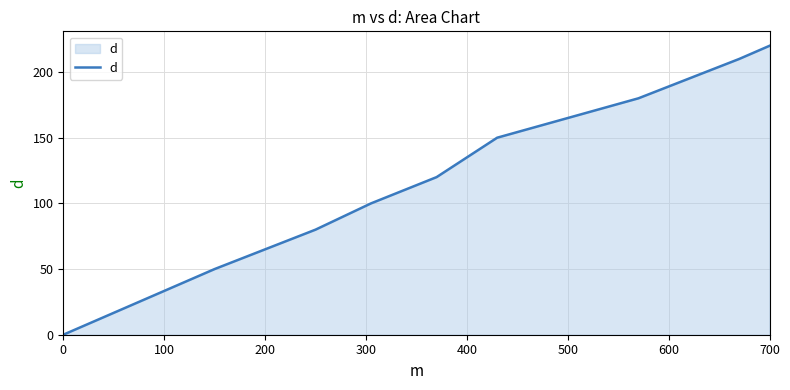

Does the chart have visible grid lines?

Yes